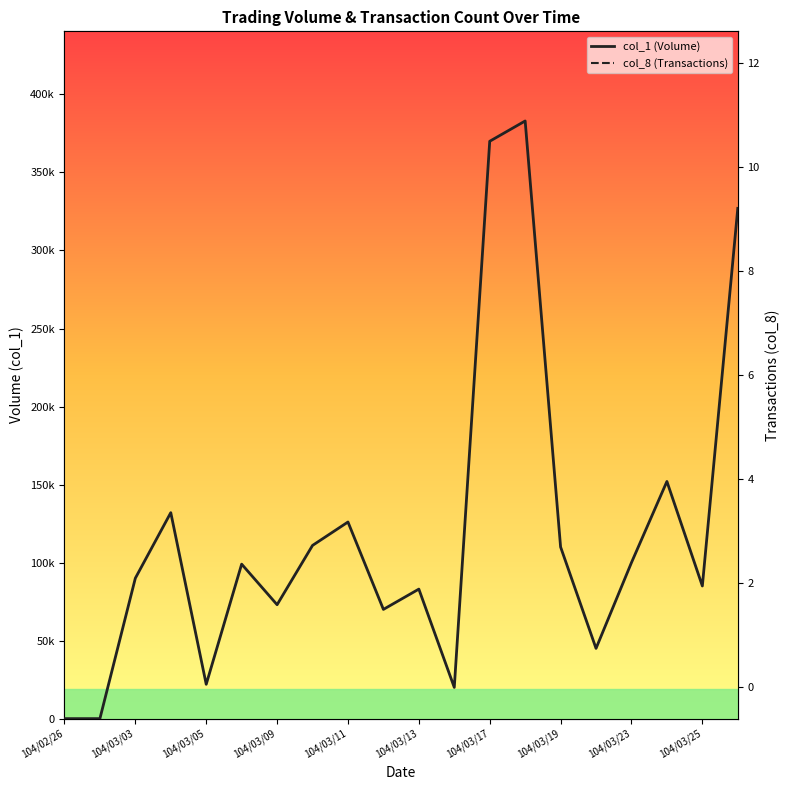

How many values in col_8 (Transactions) are above zero?

18